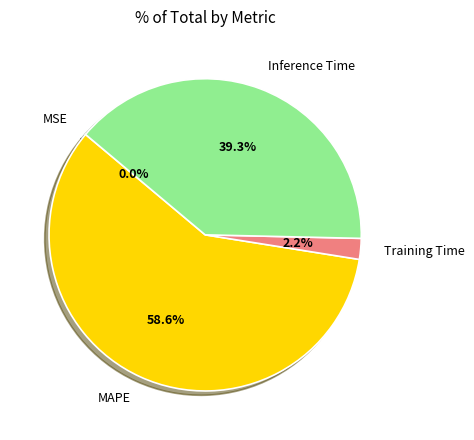

Do Training Time and MAPE together represent more than half of the pie?

Yes